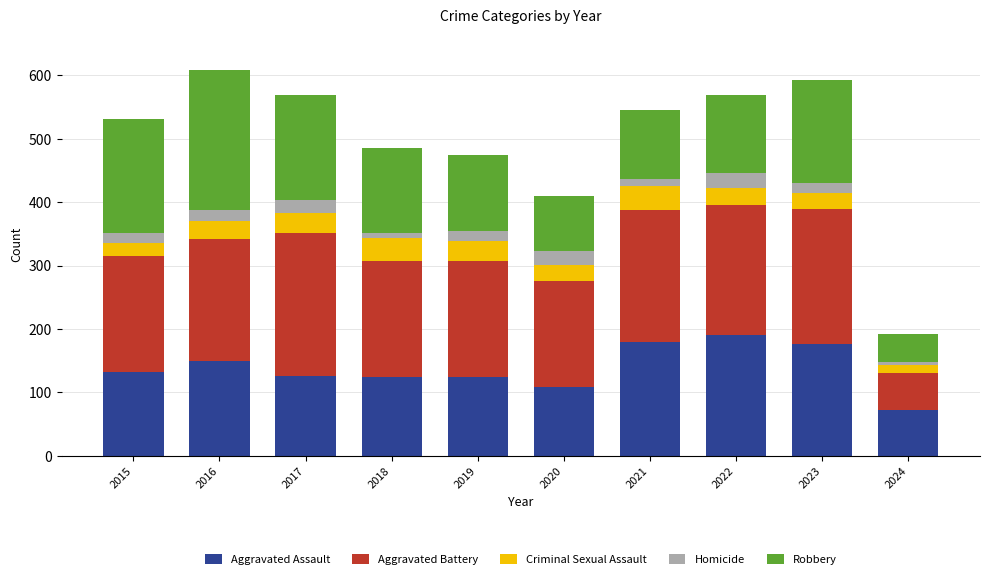

How many bars are there in total?

10